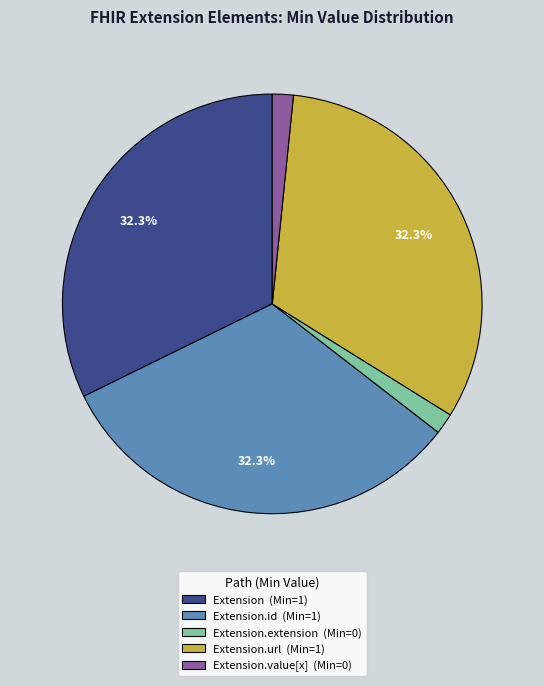

Is there any slice that represents more than half of the pie?

No